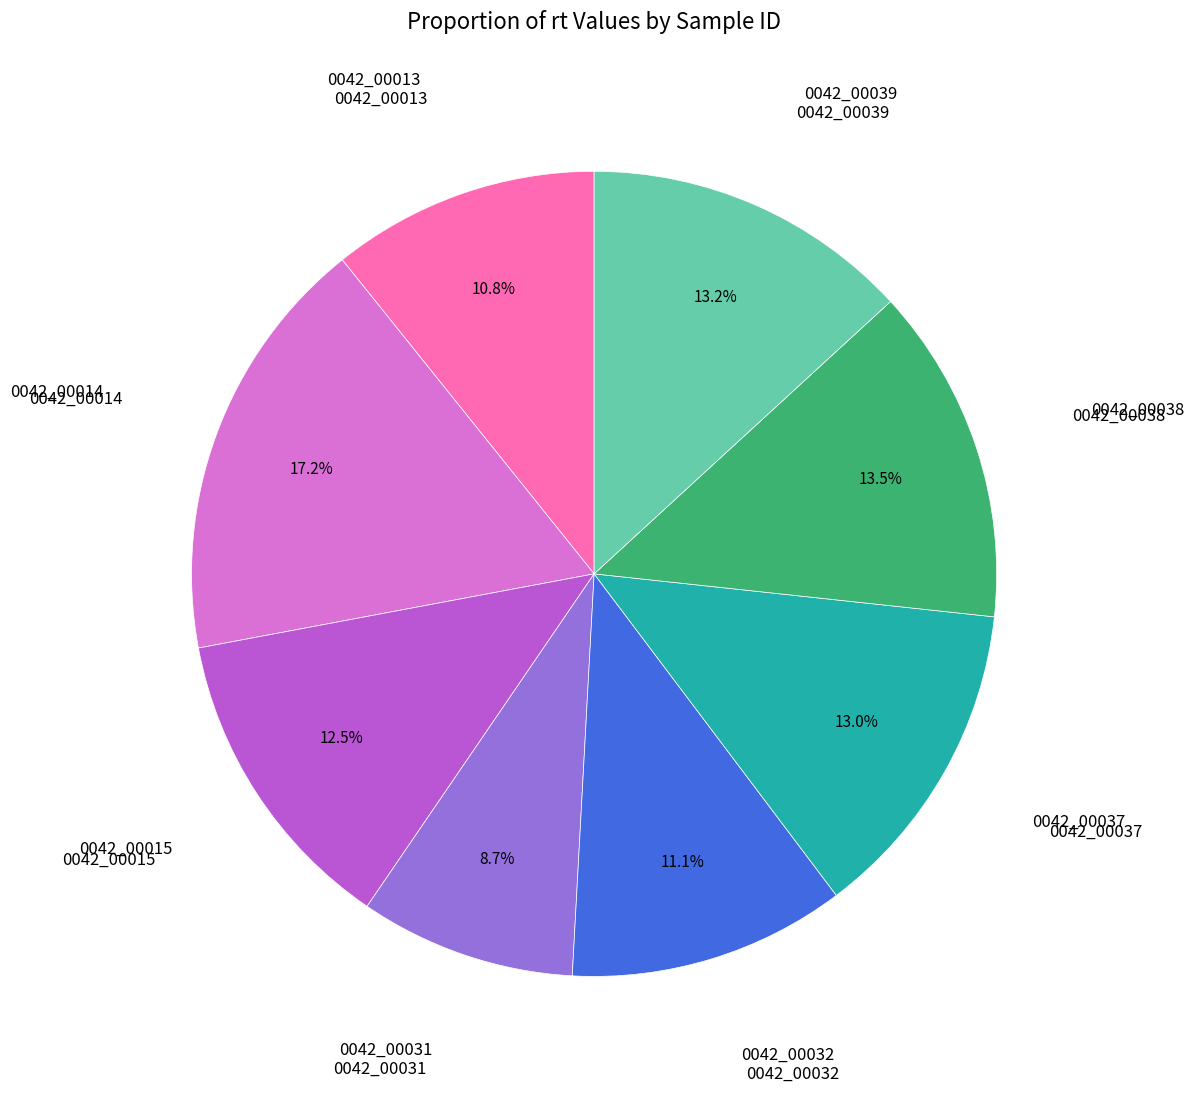

Is there any slice that represents more than half of the pie?

No